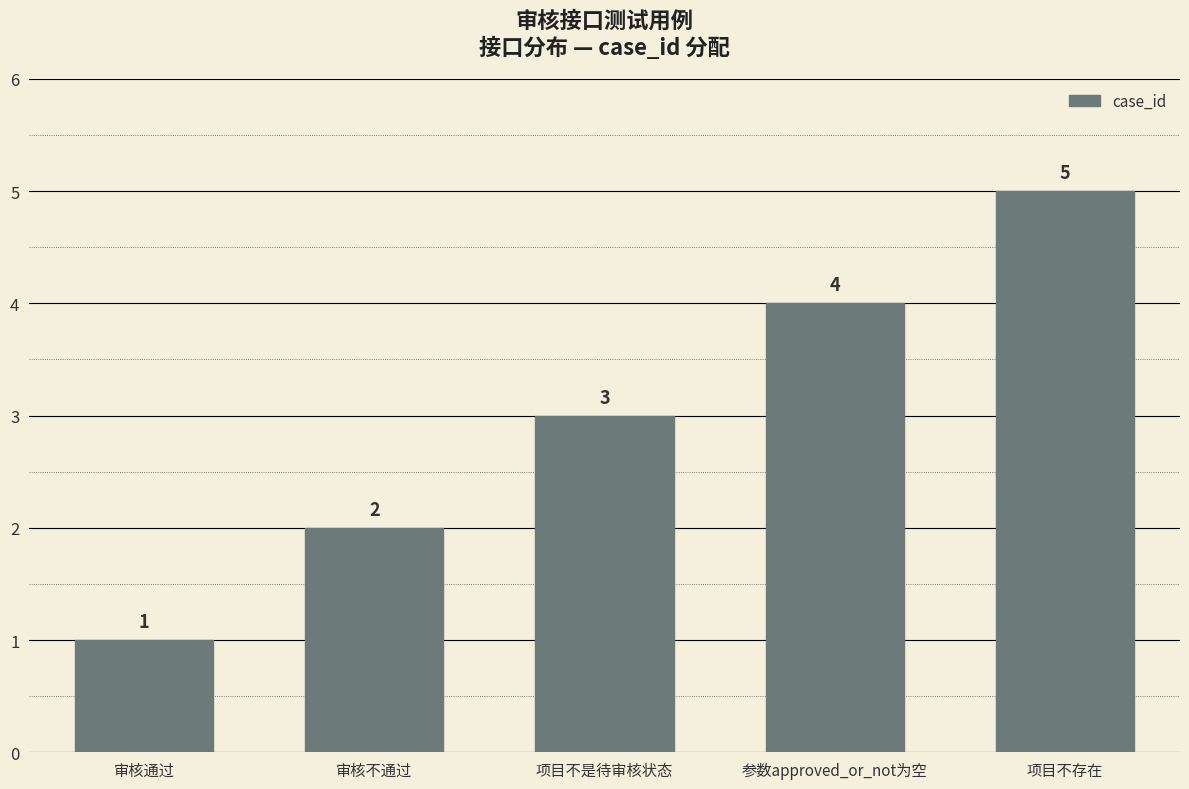

Reading left to right, what are all the values shown in this chart?

审核通过=1	审核不通过=2	项目不是待审核状态=3	参数approved_or_not为空=4	项目不存在=5